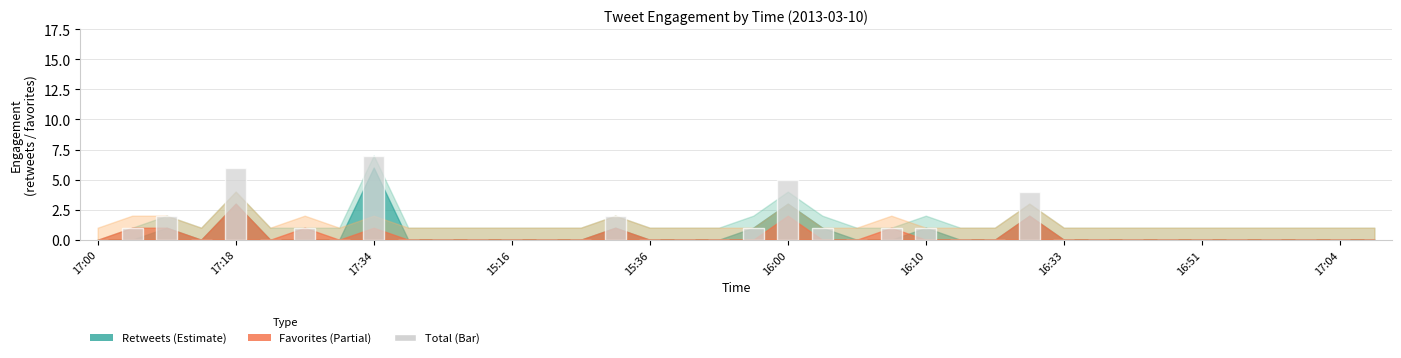

Count the number of data series in this chart.

1